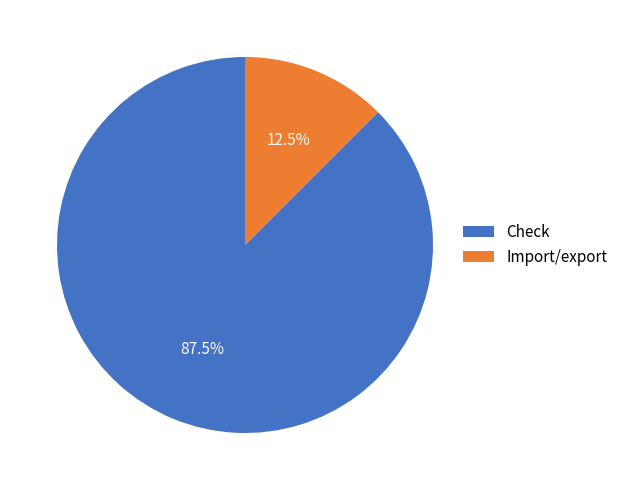

True or false: Import/export accounts for 4% of the total.

False